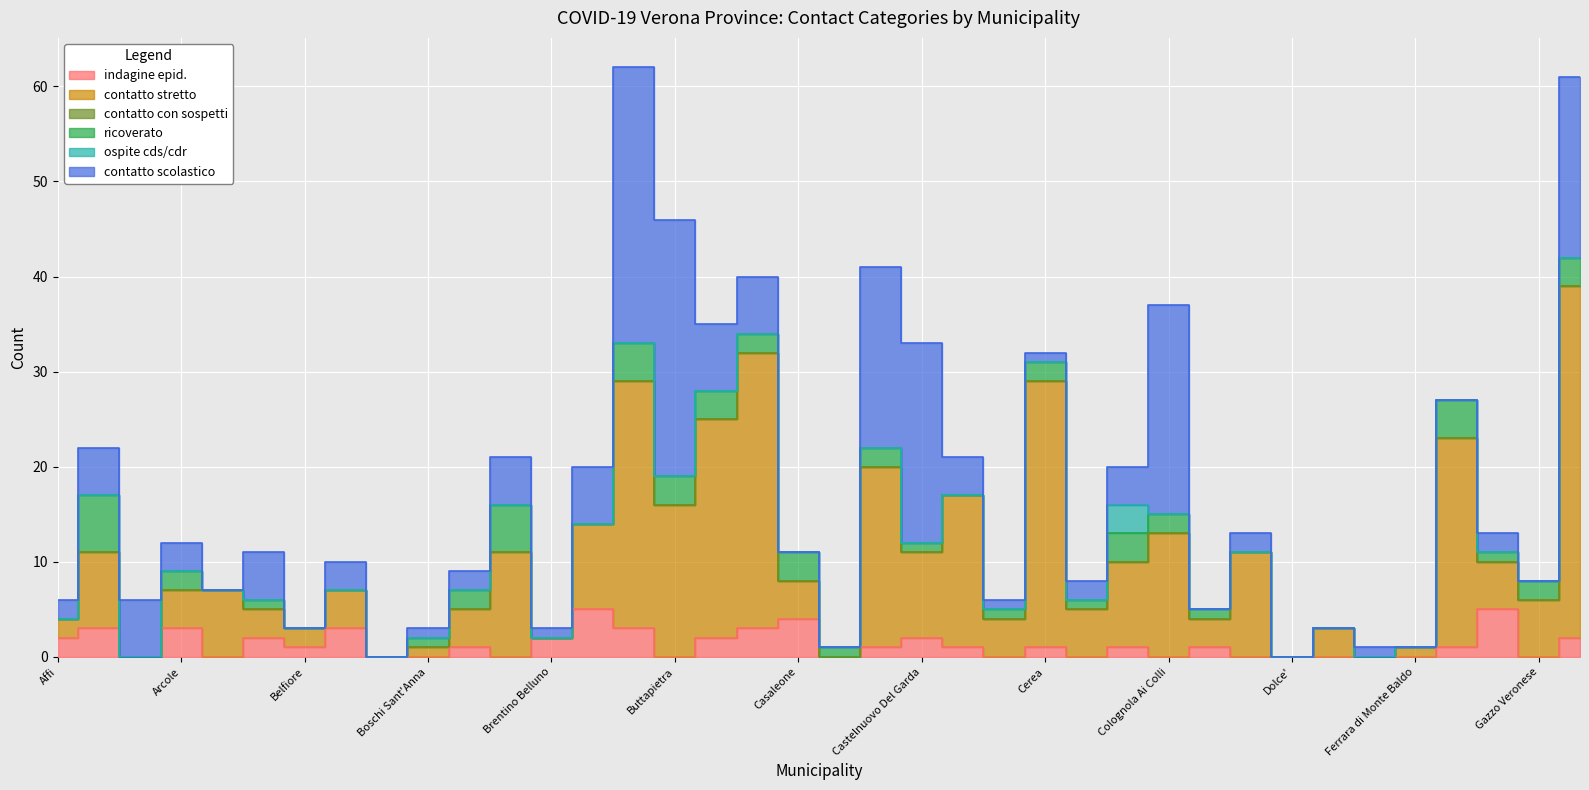

What is the value of the indagine epid. point at the 25th from the left?

1